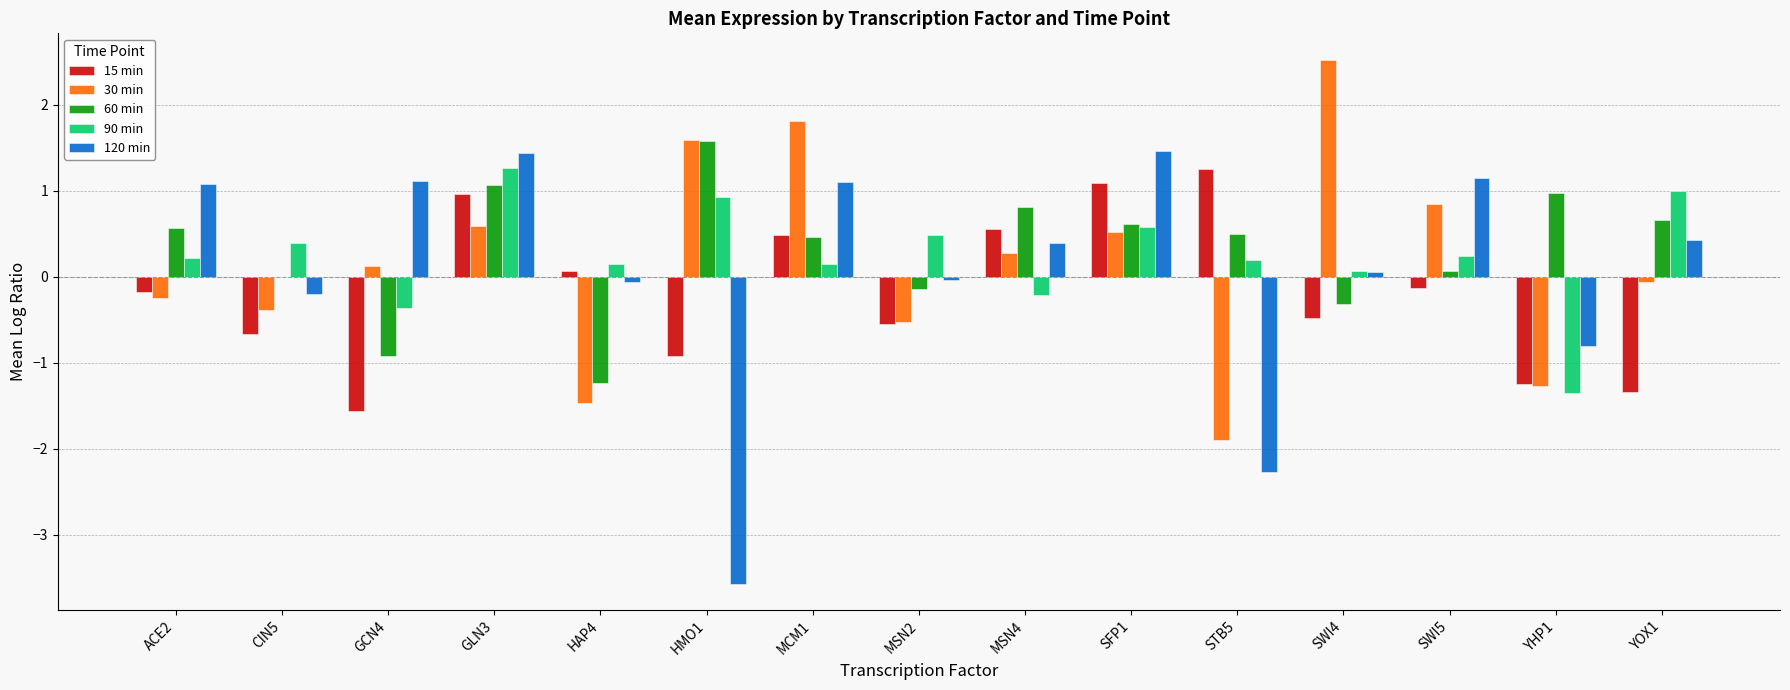

Which category has the highest value across all series?

SWI4